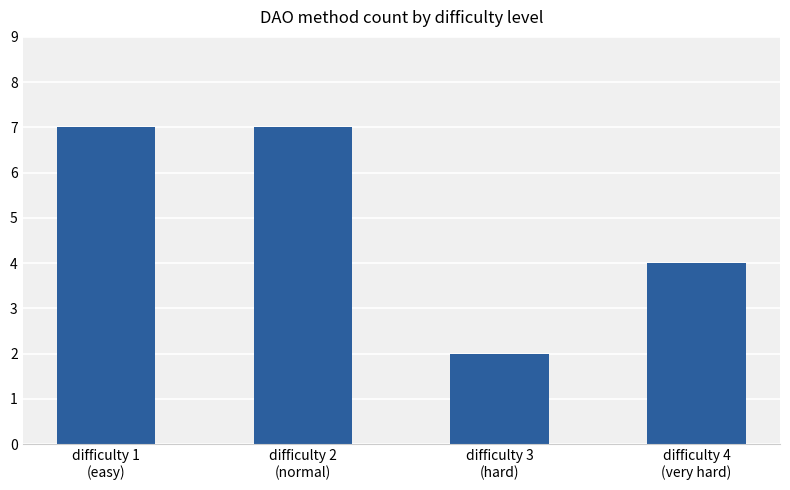

What is the ratio of the value at difficulty 3
(hard) to the value at difficulty 1
(easy)?

0.3